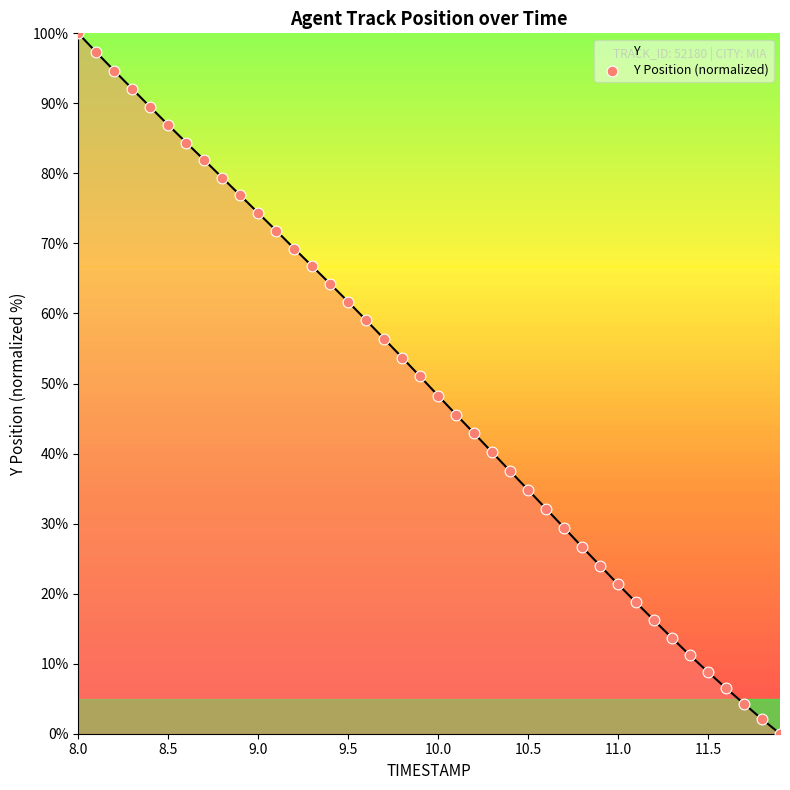

What is the difference between the maximum and minimum values?

100.0